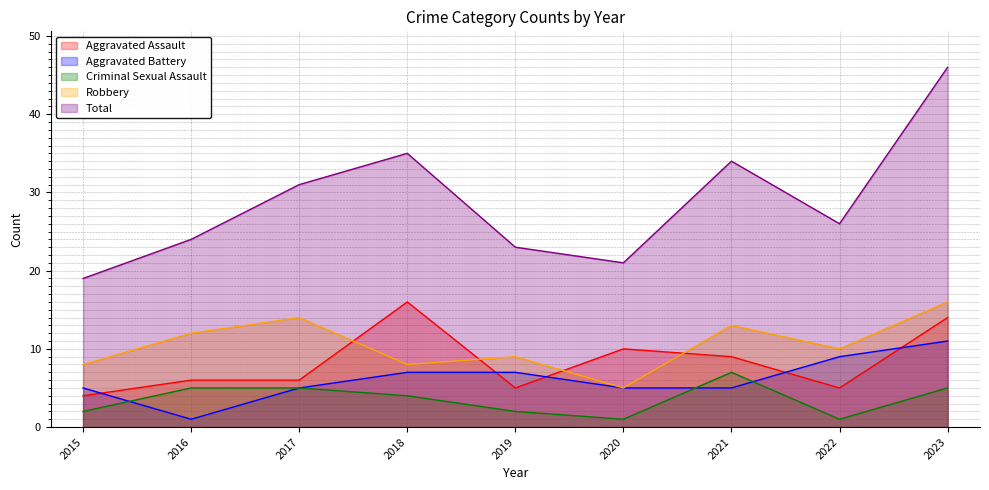

How many interior local valleys does the Robbery series have?

3